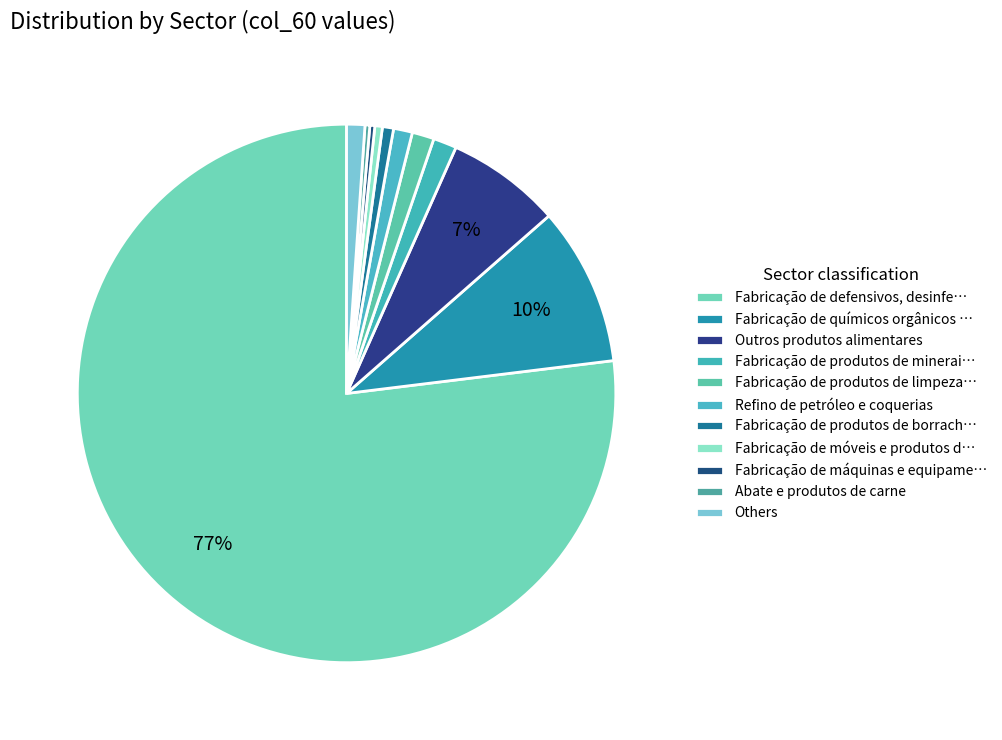

Count the number of slices in the pie.

11